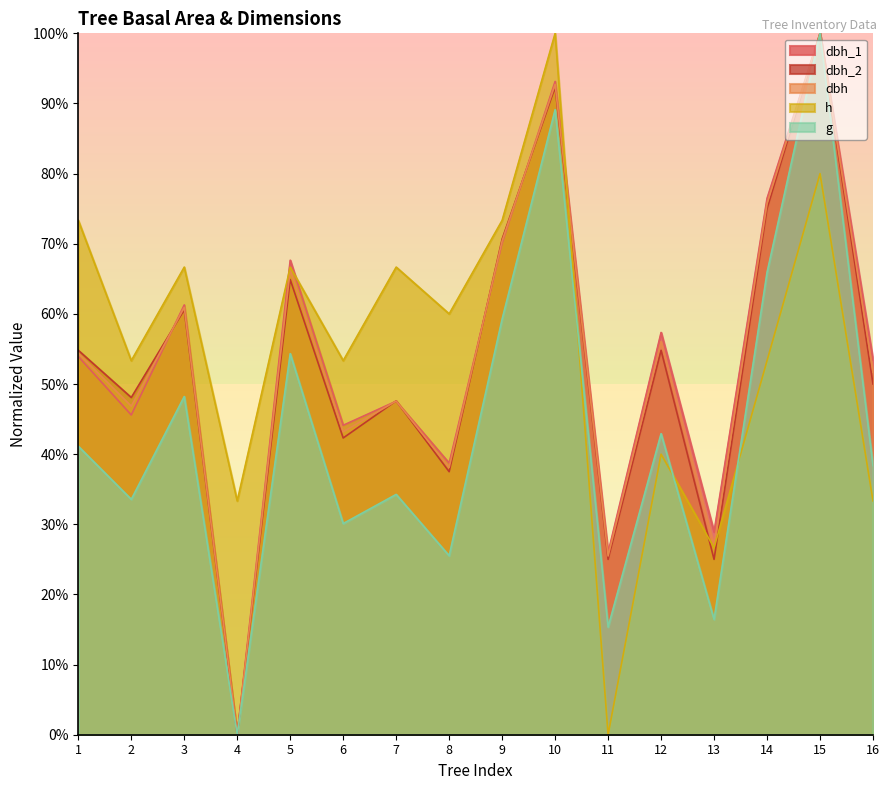

After their last crossing, which series has the higher values: dbh_2 or h?

dbh_2